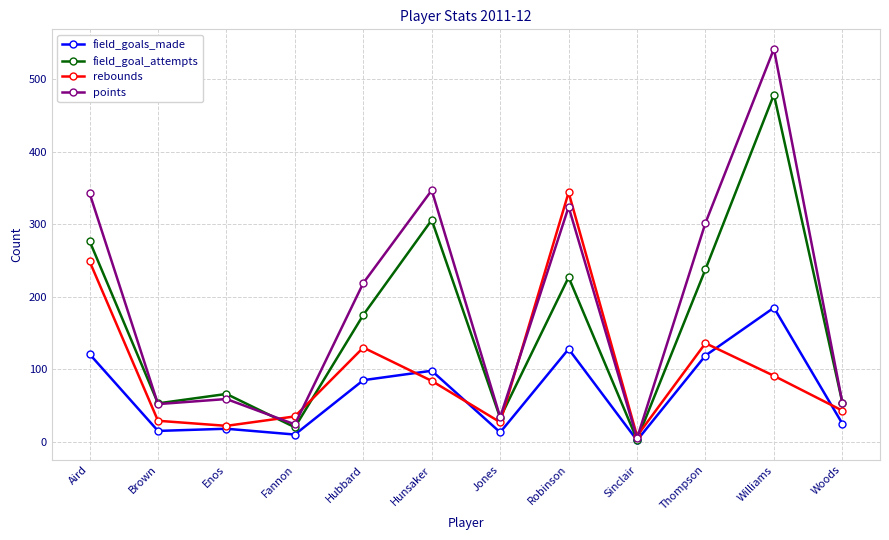

The value of field_goals_made at Brown is 15. True or false?

True